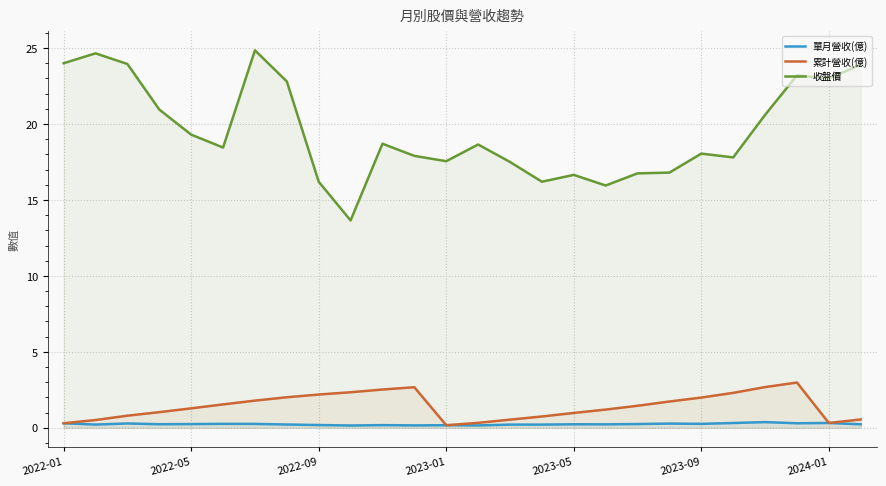

Between 13 and 19, which series saw the biggest shift?

收盤價